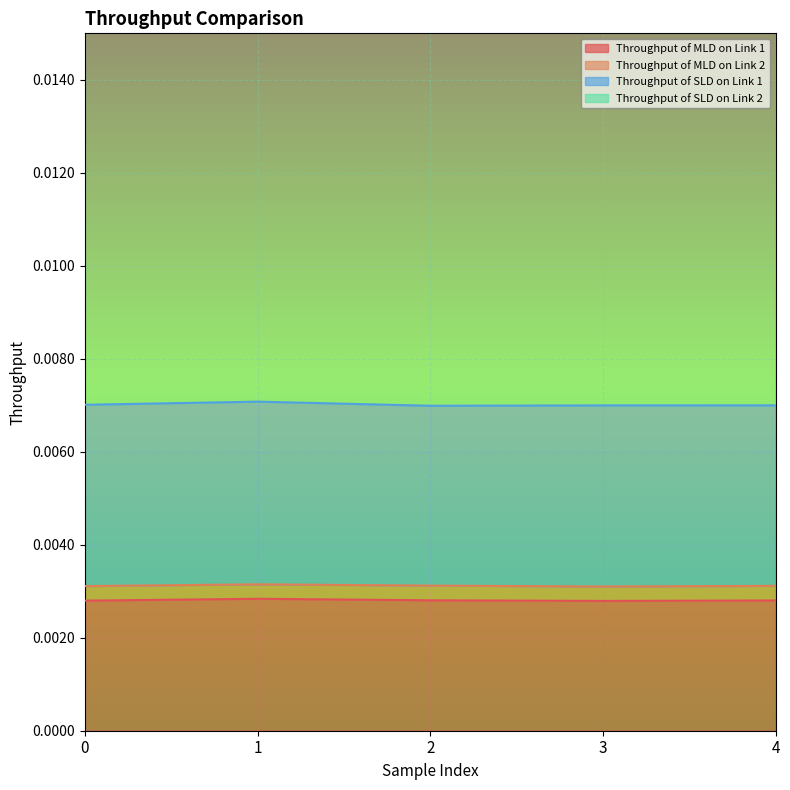

Which series has the widest spread of values?

Throughput of SLD on Link 2